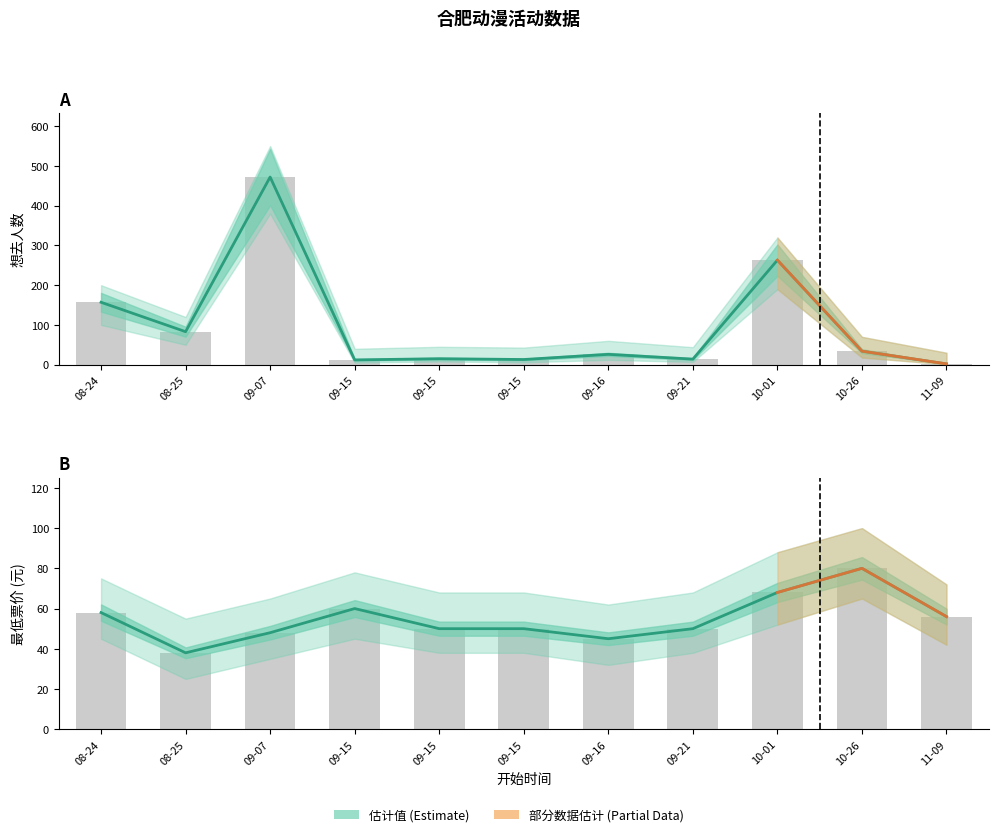

Which category has the lowest value across all series?

08-25